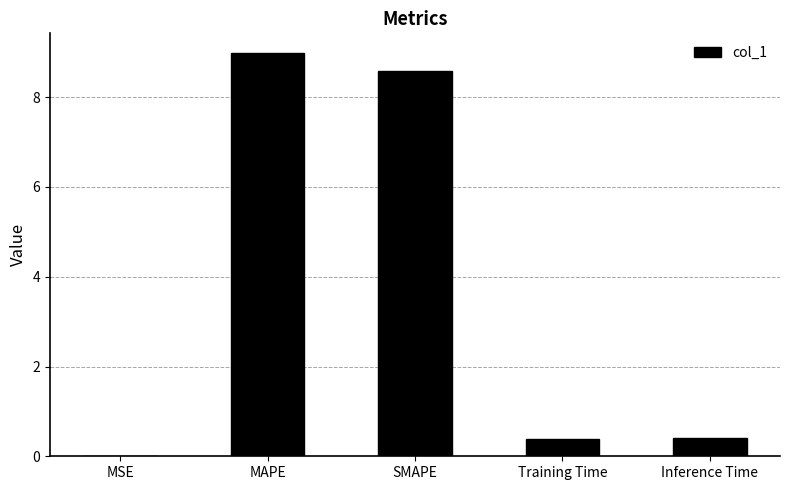

What is the sum of all values?

18.4